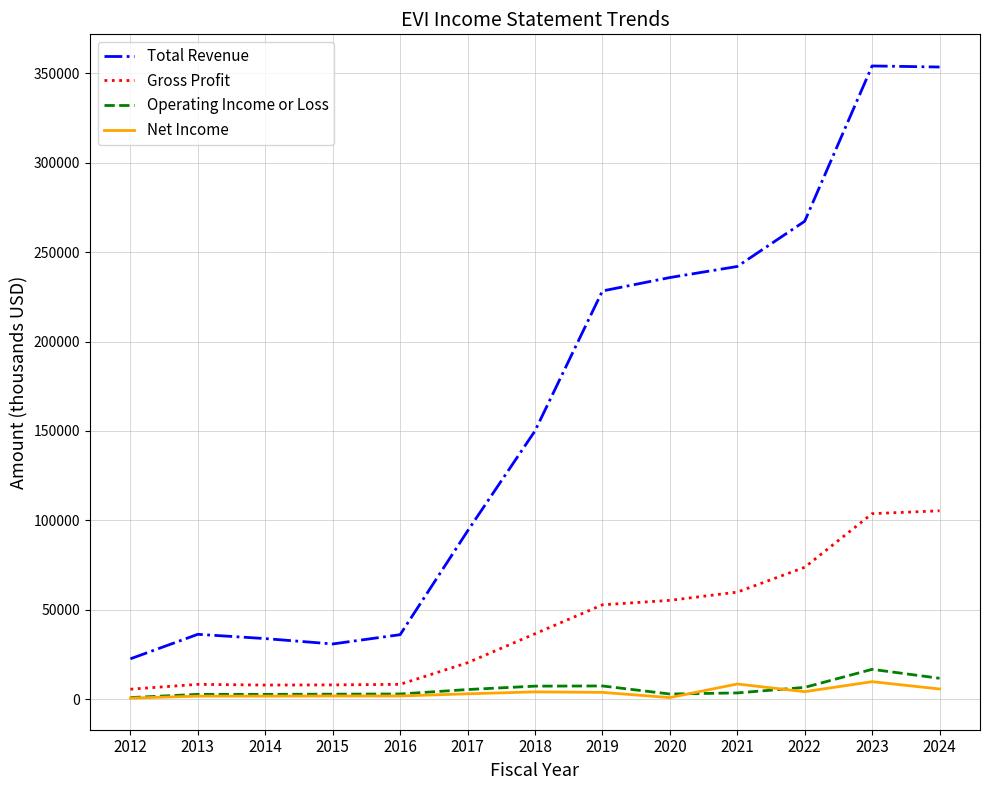

Is the value of Operating Income or Loss at 2020 greater than the value of Total Revenue at 2016?

No